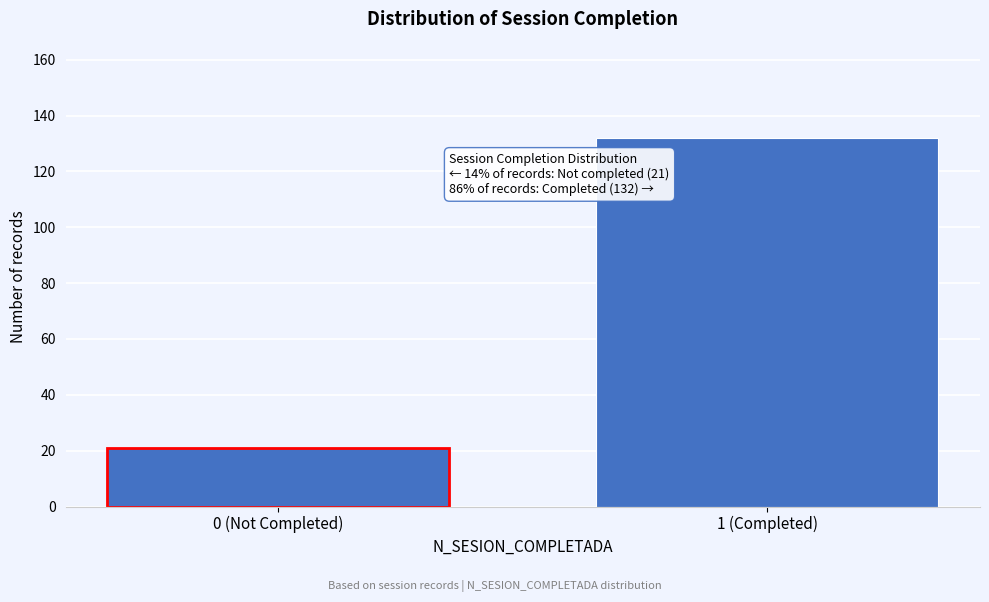

Reading left to right, what are all the values shown in this chart?

21	132